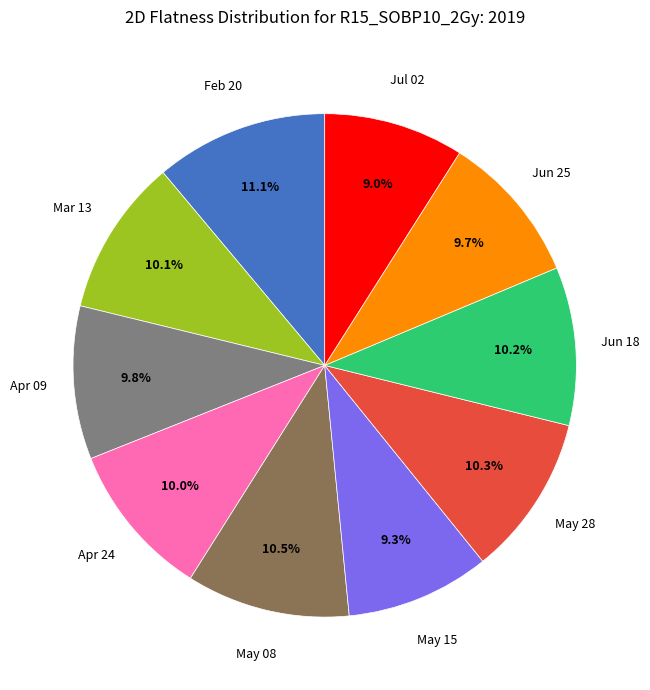

Is there any slice that represents more than half of the pie?

No